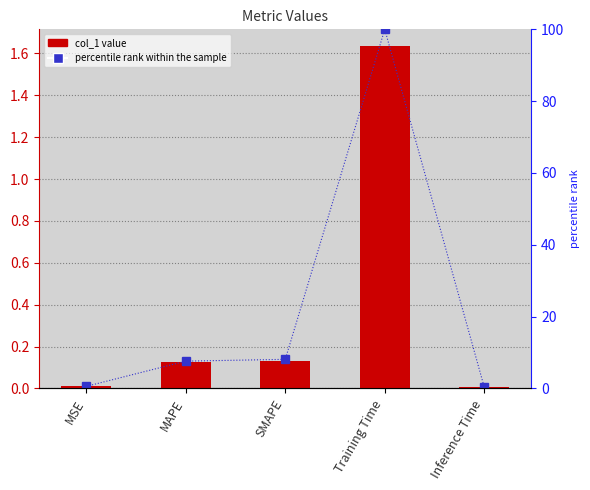

List the labels in order of percentile rank within the sample value, smallest first.

Inference Time, MSE, MAPE, SMAPE, Training Time